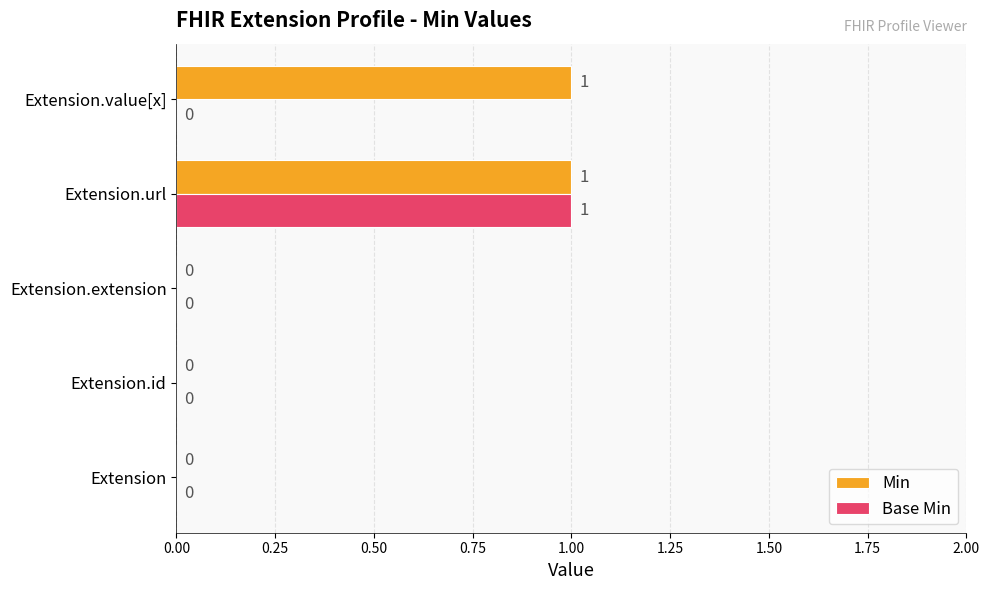

Between Extension.id and Extension.value[x], which series saw the biggest shift?

Min